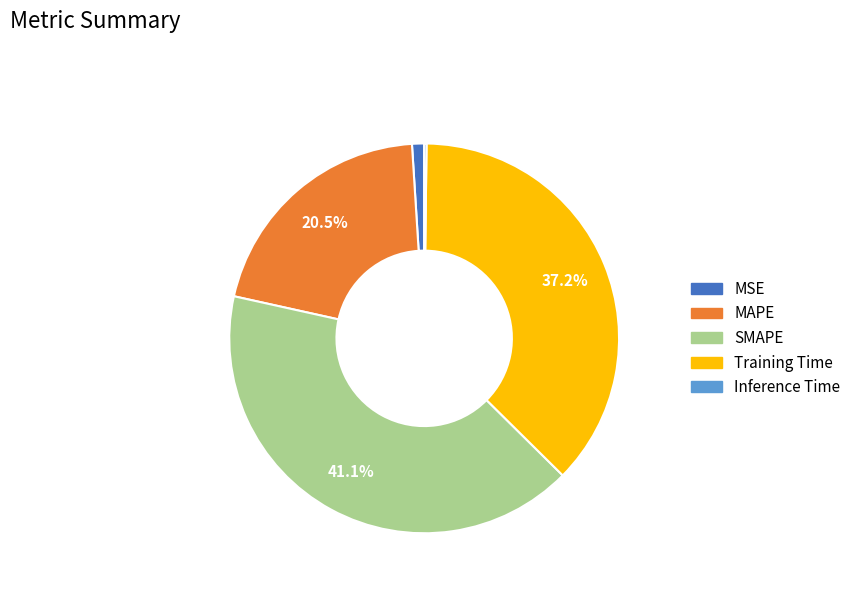

Does any single category account for the majority?

No